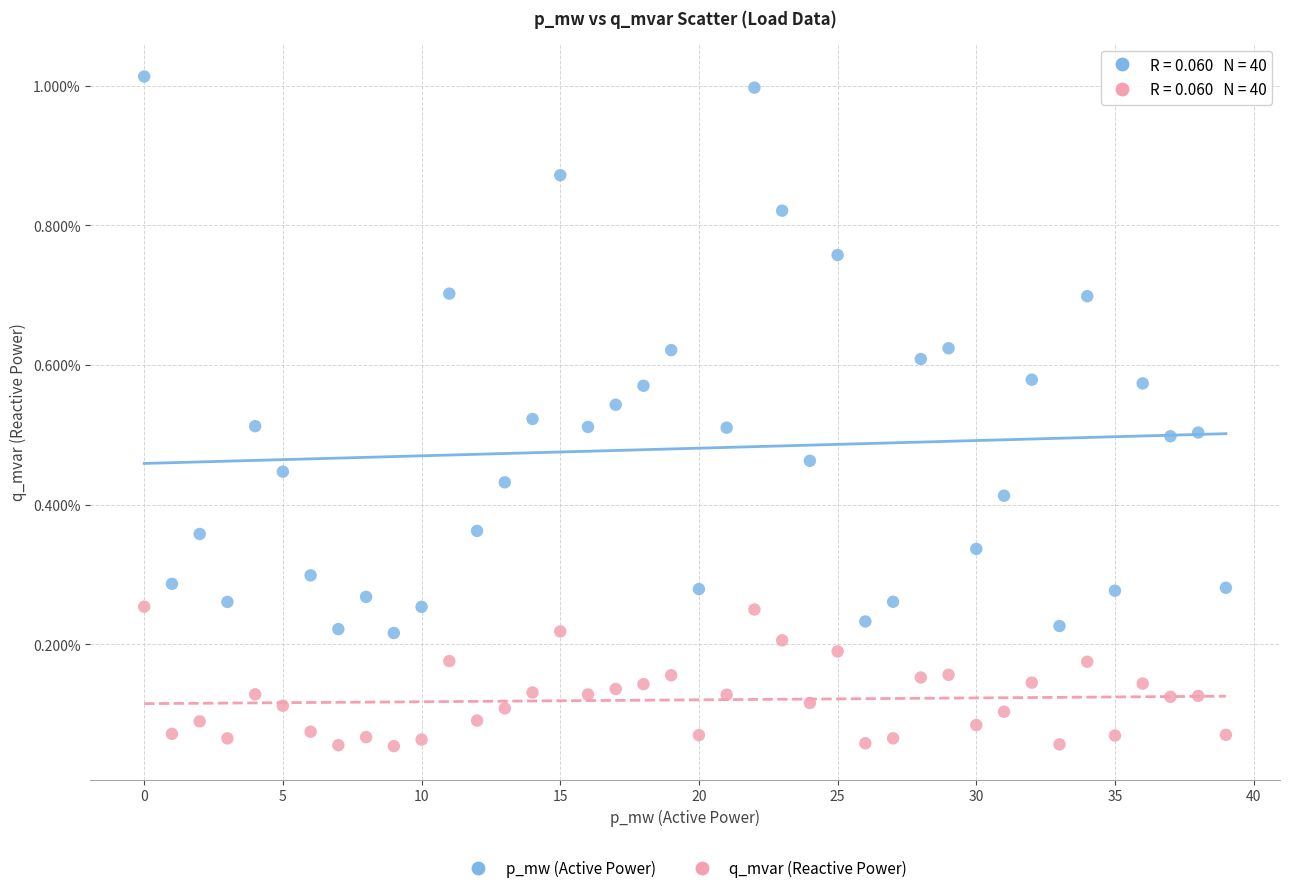

Which series reaches the minimum Y coordinate?

q_mvar (Reactive Power)